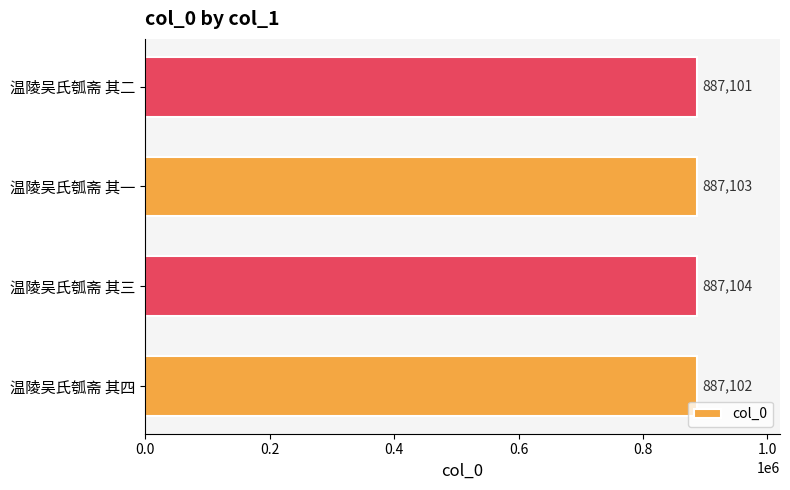

Which label corresponds to the smallest value in the chart?

温陵吴氏瓠斋 其二